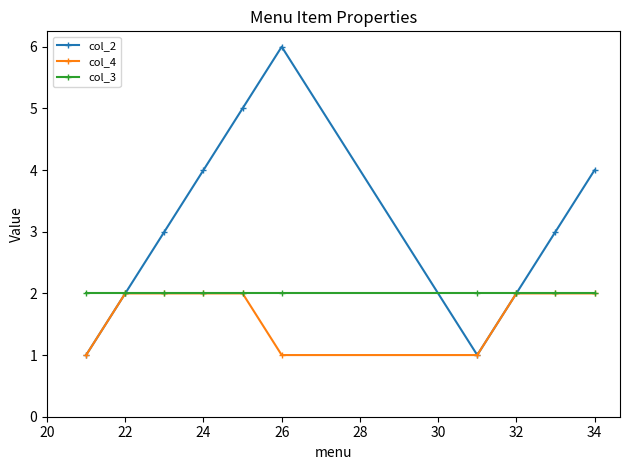

Which series has the largest total across all categories?

col_2